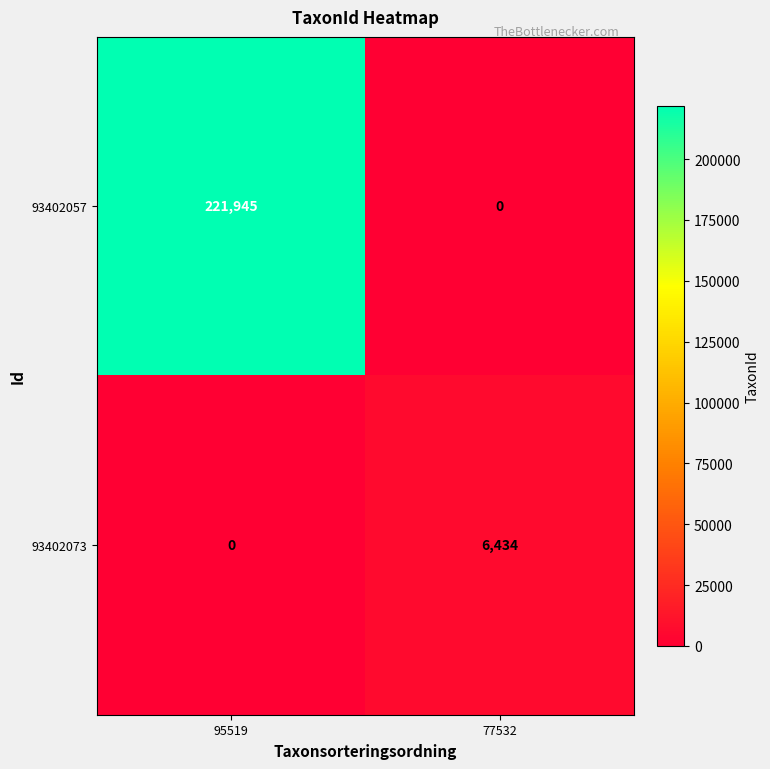

What is the sum of all 93402073 values?

6434